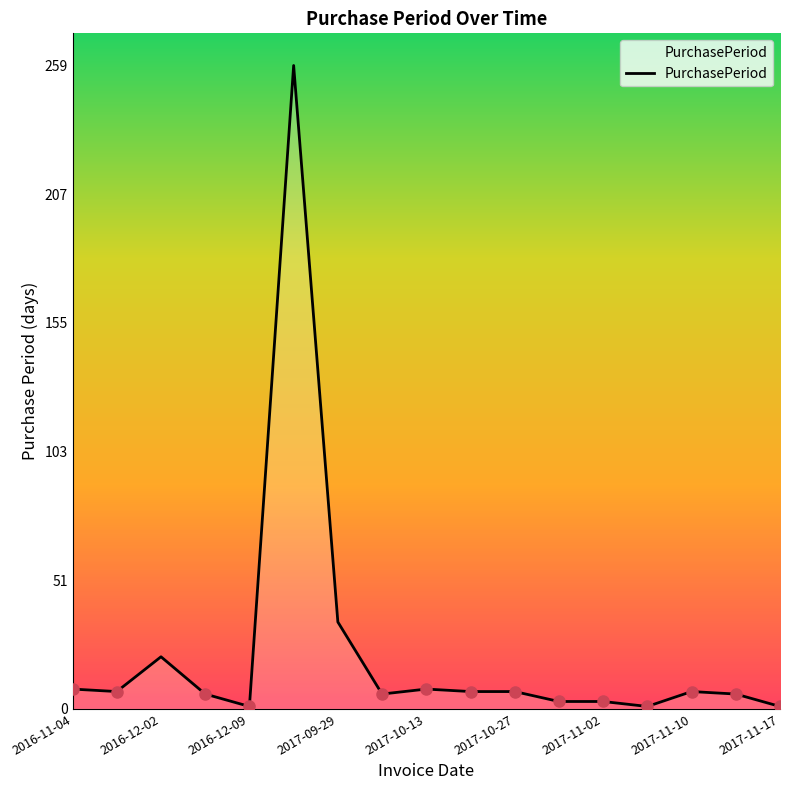

What is the maximum value shown in the chart?

259